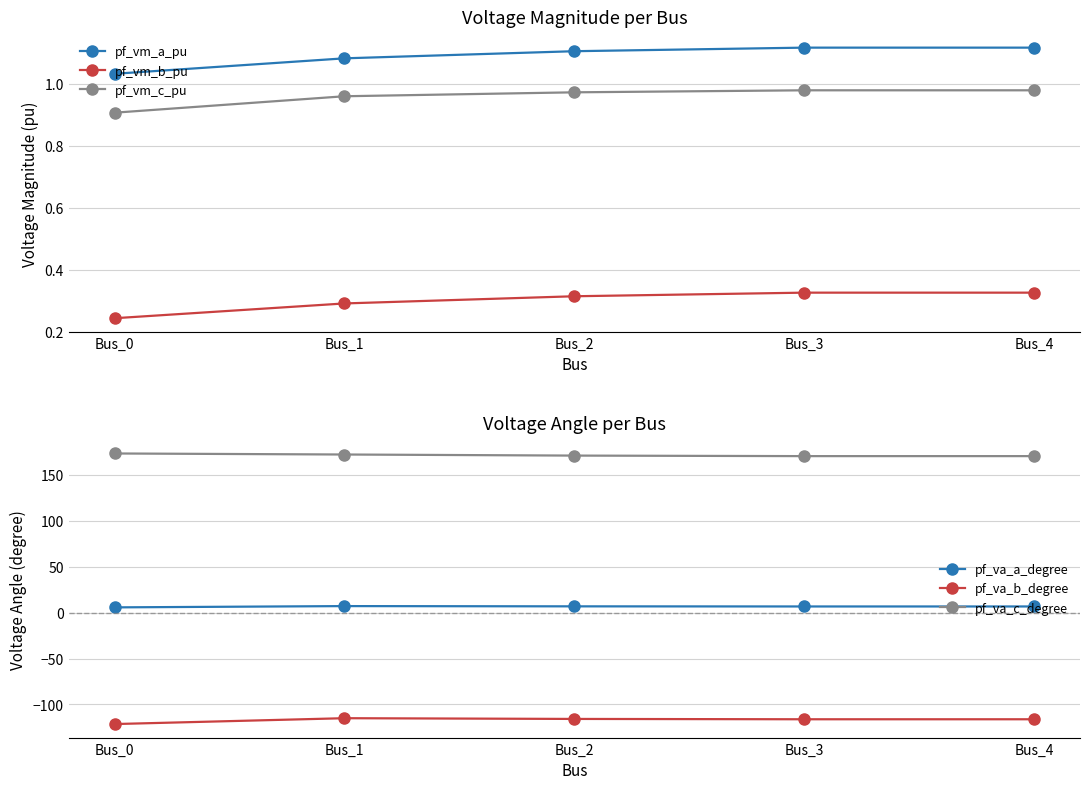

Between Bus_0 and Bus_3, which series saw the biggest shift?

pf_va_b_degree